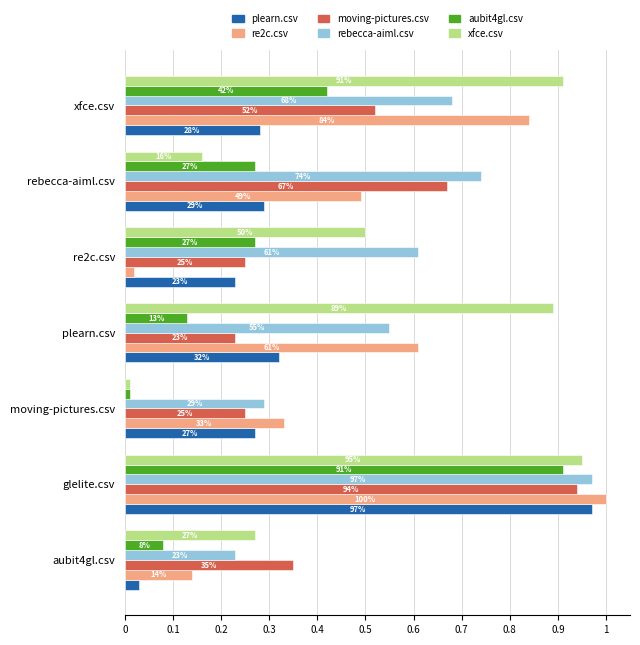

What are all the series names shown in the legend?

plearn.csv, re2c.csv, moving-pictures.csv, rebecca-aiml.csv, aubit4gl.csv, xfce.csv